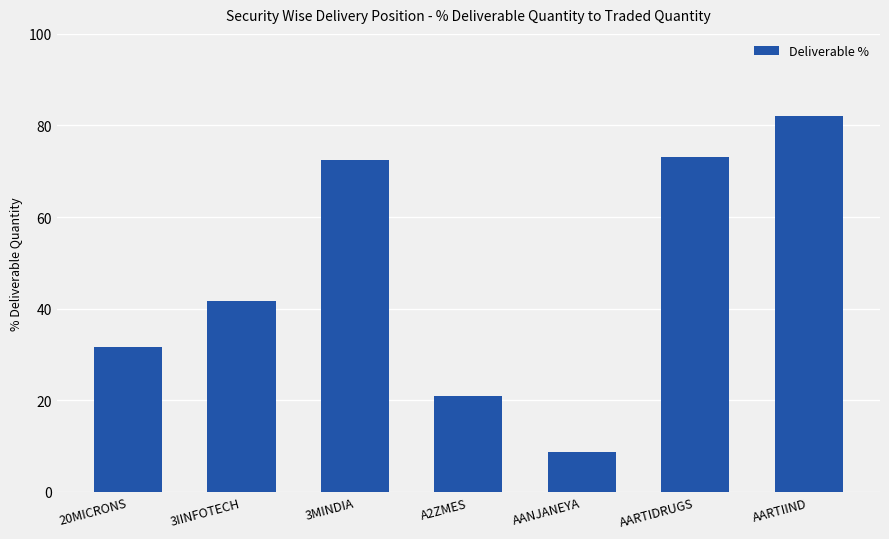

What is the label of the 7th bar from the right?

20MICRONS